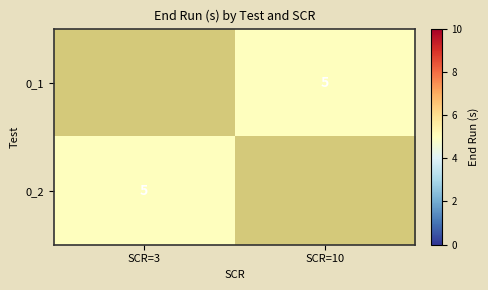

List the series in order of their overall mean, lowest first.

0_1, 0_2